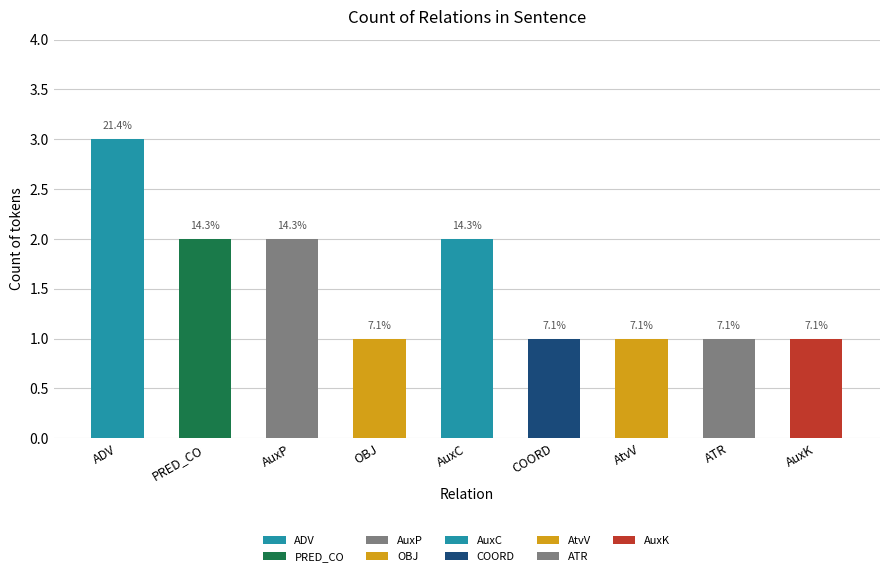

Reading left to right, extract all data points from this chart.

3	2	2	1	2	1	1	1	1